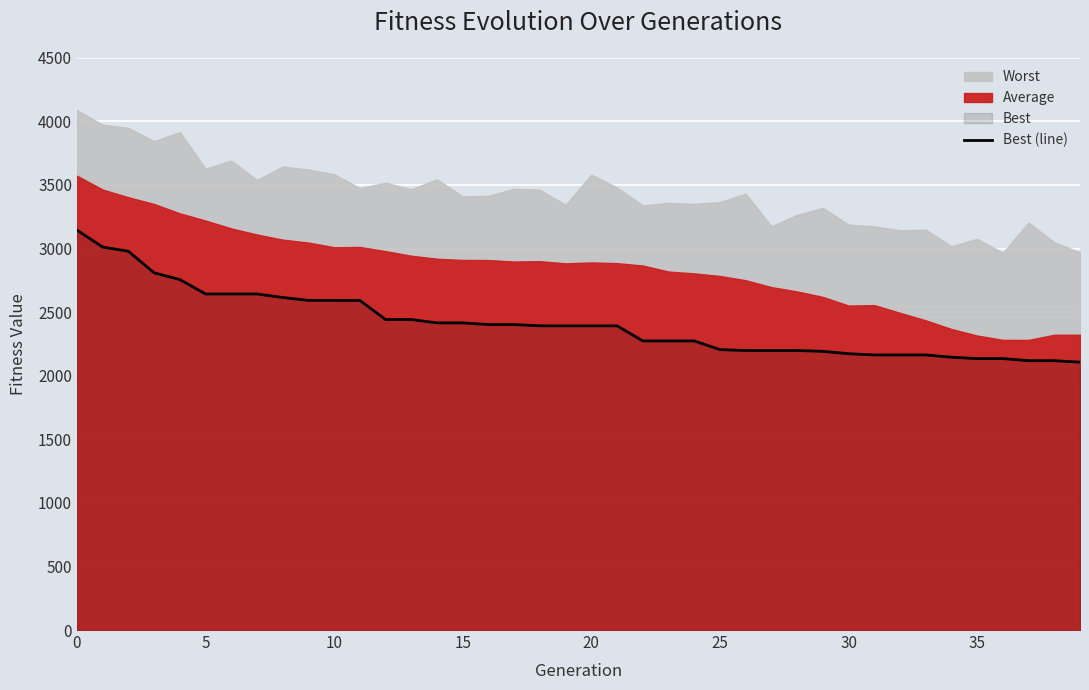

Read the value at 37.

2118.2